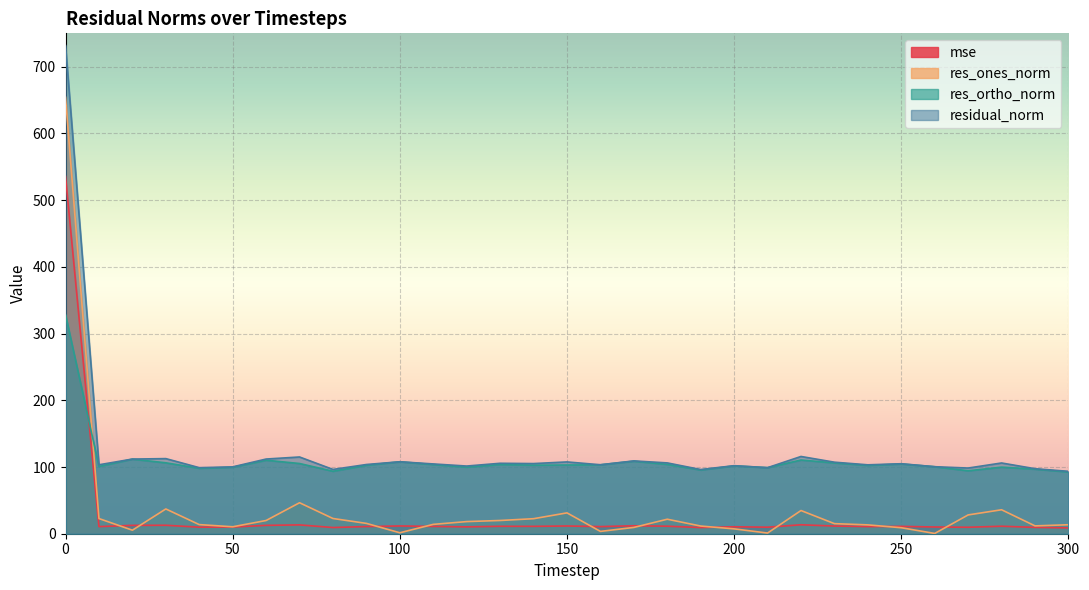

What is the average value of the res_ortho_norm series?

109.6